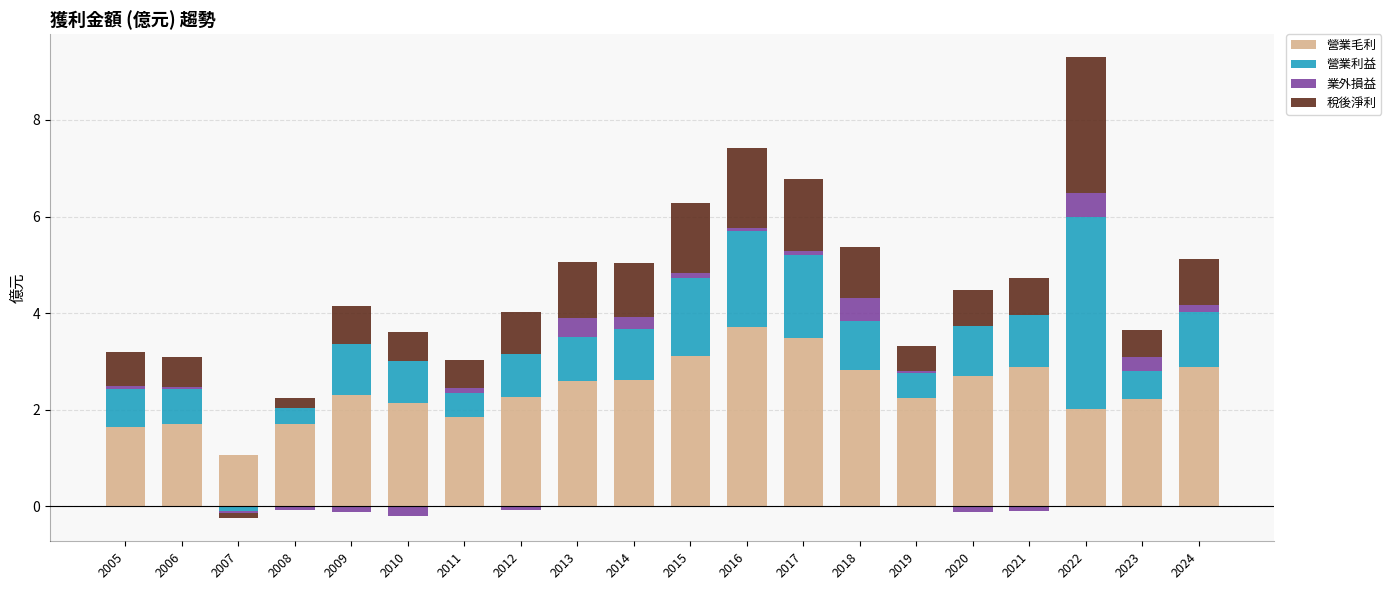

At which category is the sum across all series the highest?

2022